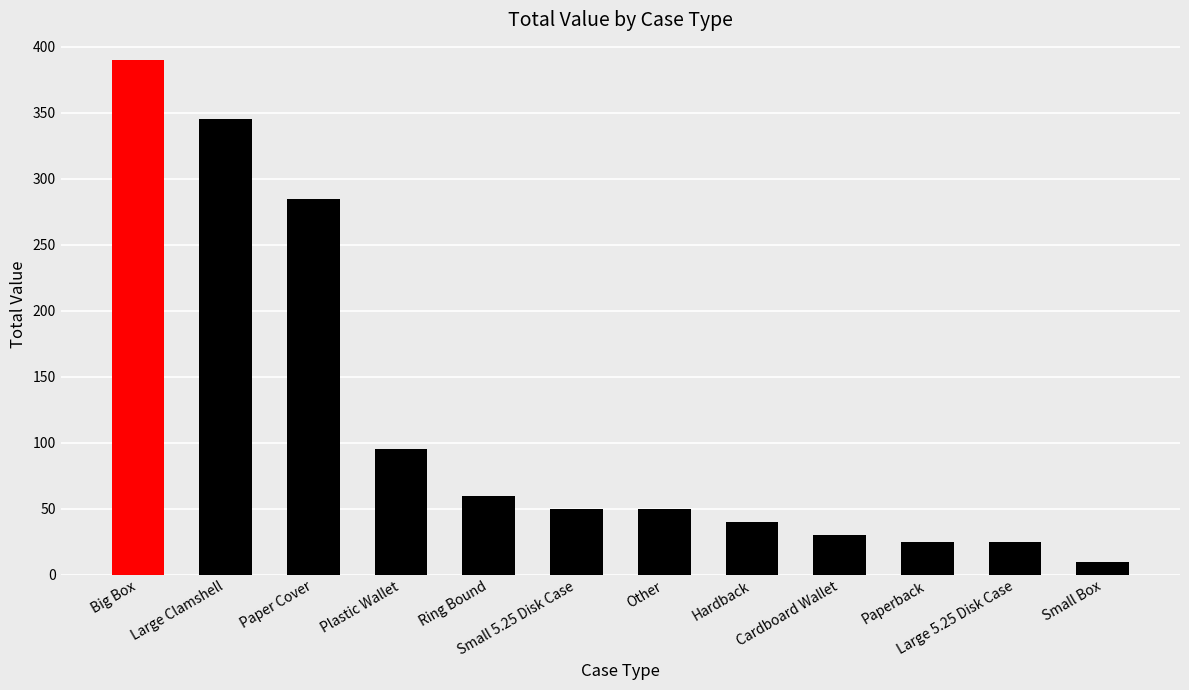

Reading left to right, extract all data points from this chart.

Big Box=390	Large Clamshell=345	Paper Cover=285	Plastic Wallet=95	Ring Bound=60	Small 5.25 Disk Case=50	Other=50	Hardback=40	Cardboard Wallet=30	Paperback=25	Large 5.25 Disk Case=25	Small Box=10